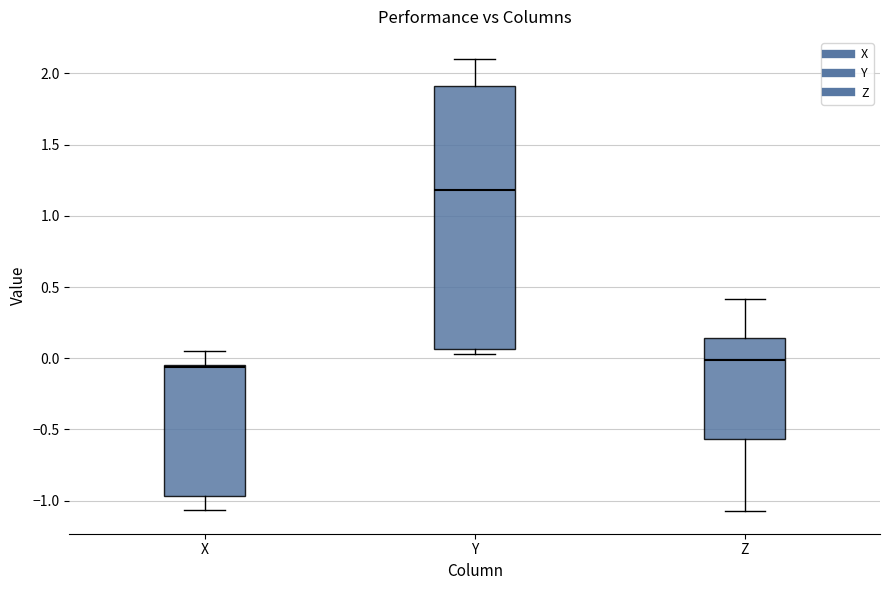

Reading left to right, transcribe this box plot: for each box, give where its median line is, the range the box spans, and where its two whiskers end, as read against the y-axis. The values are not printed on the chart, so give them approximately, as read against the axis.

X: median -0.05 (just below the box's upper edge), box -0.95 to -0.05, whiskers -1.05 to 0.05
Y: median 1.20, box 0.05 to 1.90, whiskers 0.05 (just below the box's lower edge) to 2.10
Z: median 0.00, box -0.55 to 0.15, whiskers -1.05 to 0.40